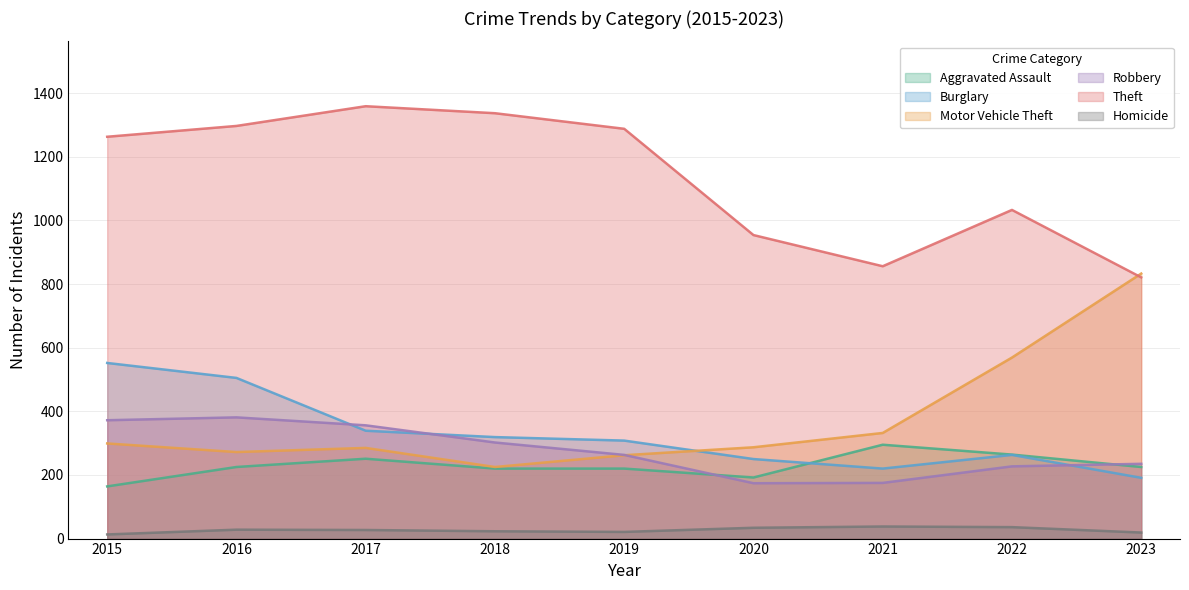

Does the chart have visible grid lines?

Yes